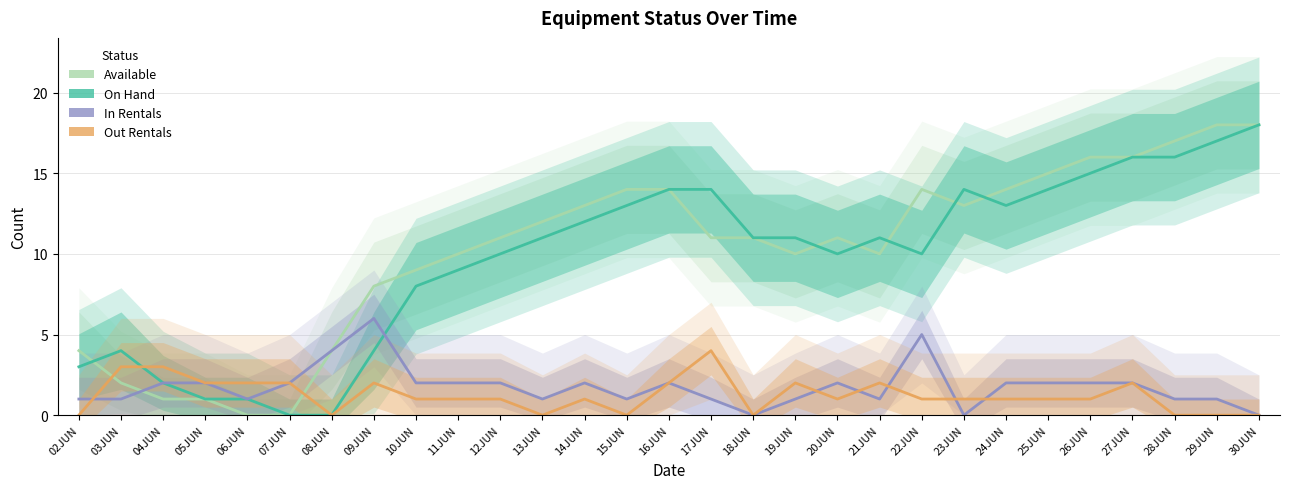

True or false: In Rentals and Out Rentals intersect in this chart.

True